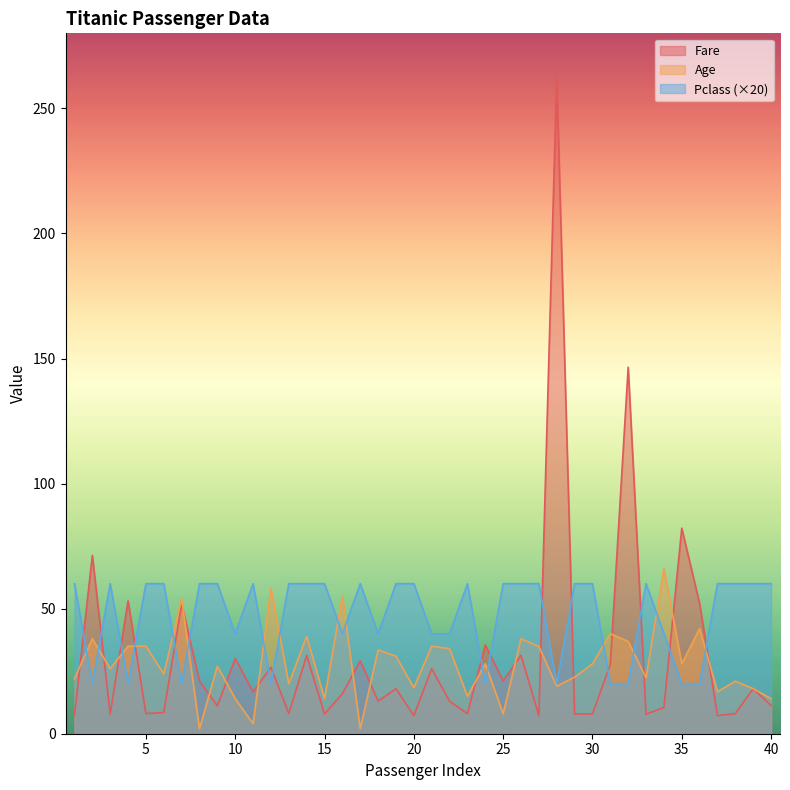

Reading right to left, list all the values displayed in this chart.

Fare: 40=11.2	39=18.0	38=8.1	37=7.2	36=52.0	35=82.2	34=10.5	33=7.8	32=146.5	31=27.7	30=7.9	29=7.9	28=263.0	27=7.2	26=31.4	25=21.1	24=35.5	23=8.0	22=13.0	21=26.0	20=7.2	19=18.0	18=13.0	17=29.1	16=16.0	15=7.9	14=31.3	13=8.1	12=26.6	11=16.7	10=30.1	9=11.1	8=21.1	7=51.9	6=8.5	5=8.1	4=53.1	3=7.9	2=71.3	1=7.2
Age: 40=14.0	39=18.0	38=21.0	37=16.8	36=42.0	35=28.0	34=66.0	33=22.4	32=36.9	31=40.0	30=27.9	29=22.6	28=19.0	27=34.9	26=38.0	25=8.0	24=28.0	23=15.0	22=34.0	21=35.0	20=18.4	19=31.0	18=33.5	17=2.0	16=55.0	15=14.0	14=39.0	13=20.0	12=58.0	11=4.0	10=14.0	9=27.0	8=2.0	7=54.0	6=23.9	5=35.0	4=35.0	3=26.0	2=38.0	1=22.0
Pclass: 40=60.0	39=60.0	38=60.0	37=60.0	36=20.0	35=20.0	34=40.0	33=60.0	32=20.0	31=20.0	30=60.0	29=60.0	28=20.0	27=60.0	26=60.0	25=60.0	24=20.0	23=60.0	22=40.0	21=40.0	20=60.0	19=60.0	18=40.0	17=60.0	16=40.0	15=60.0	14=60.0	13=60.0	12=20.0	11=60.0	10=40.0	9=60.0	8=60.0	7=20.0	6=60.0	5=60.0	4=20.0	3=60.0	2=20.0	1=60.0